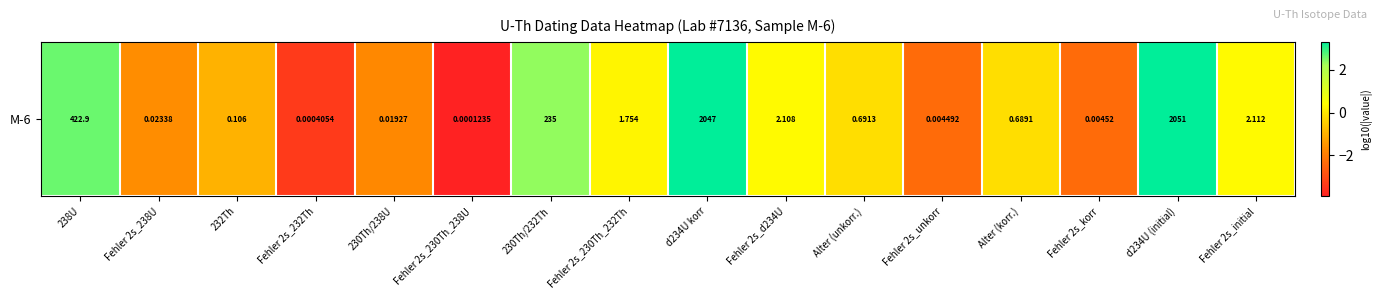

True or false: the data shows 0.5 at Fehler 2s_initial.

False